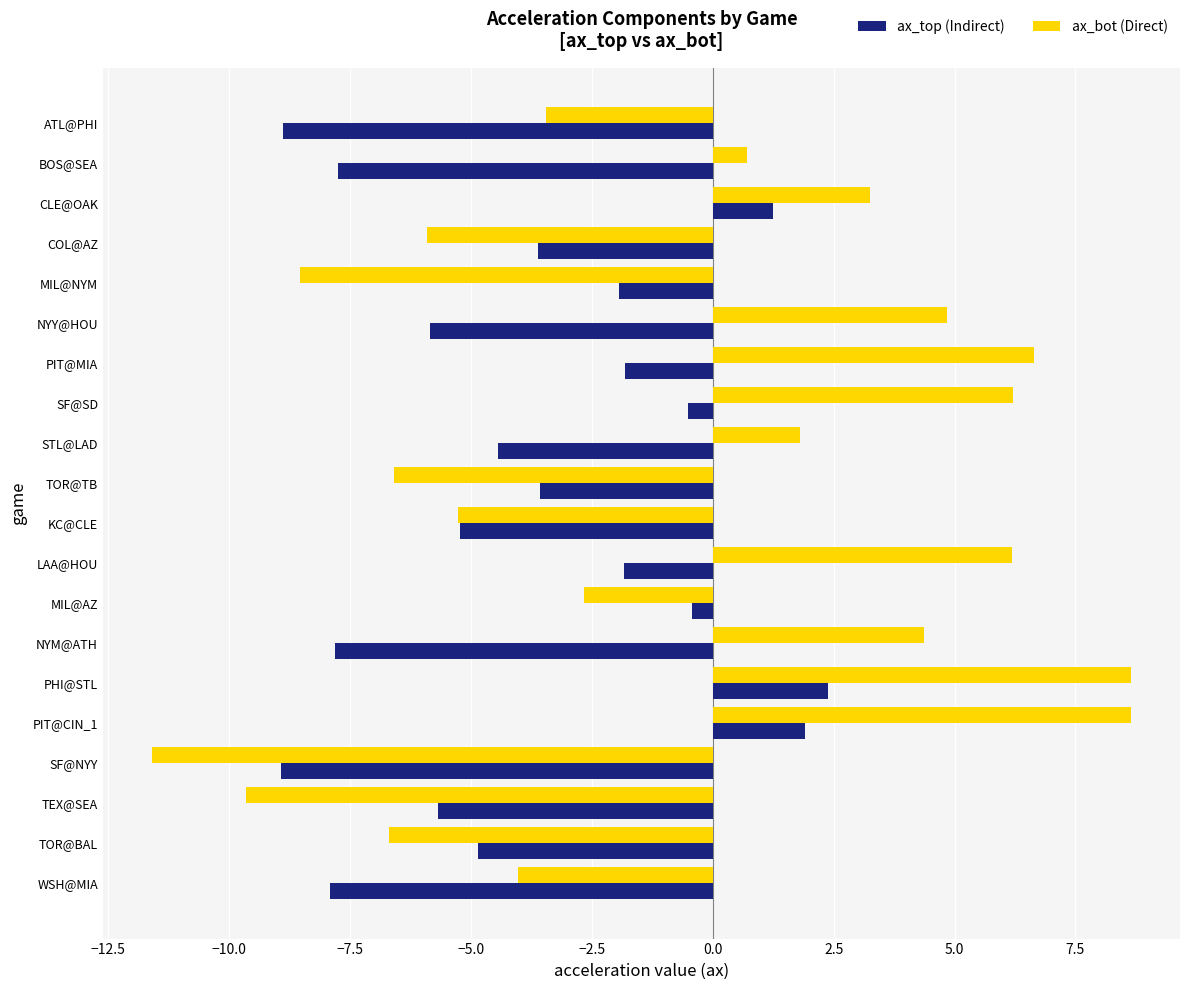

What is the minimum value shown in the chart?

-11.6